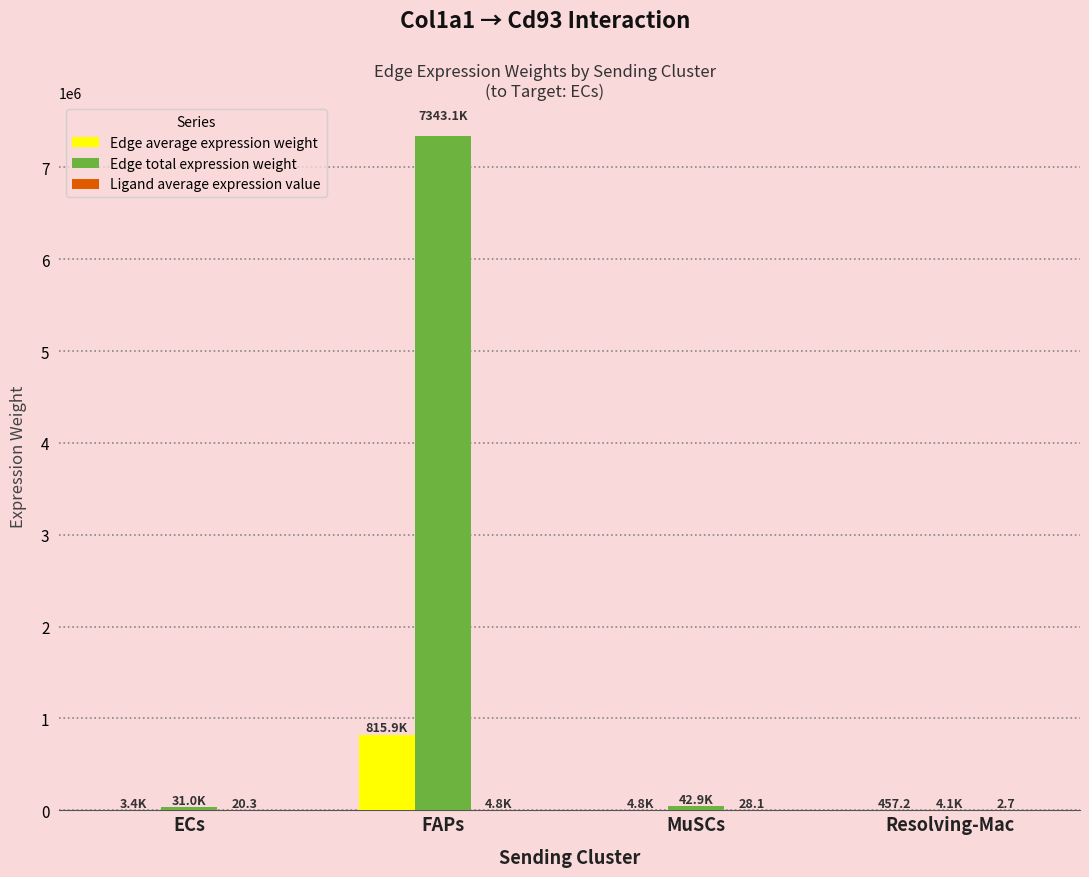

At which category is the sum across all series the highest?

FAPs